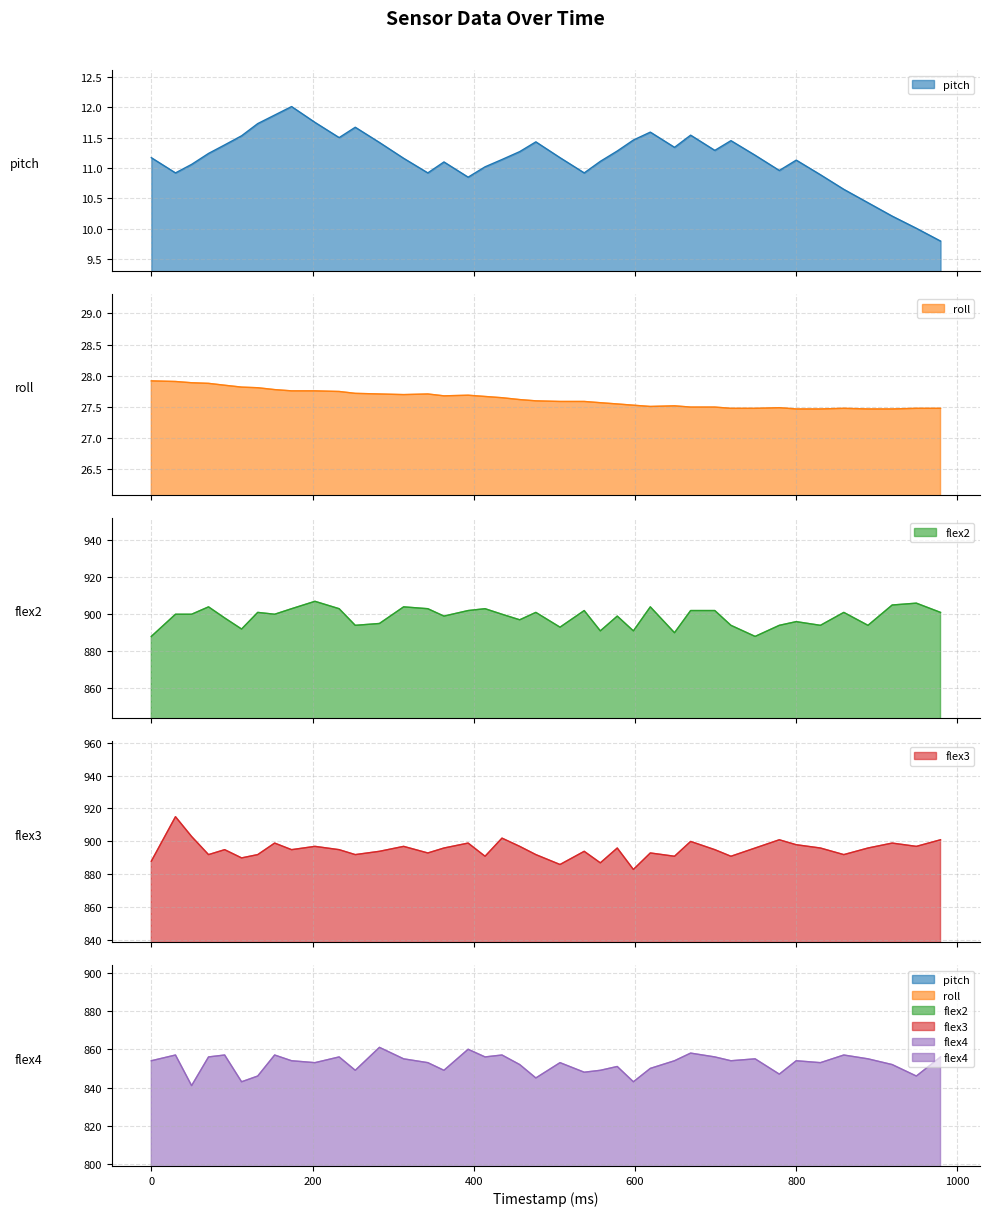

What is the smallest value displayed?

9.8